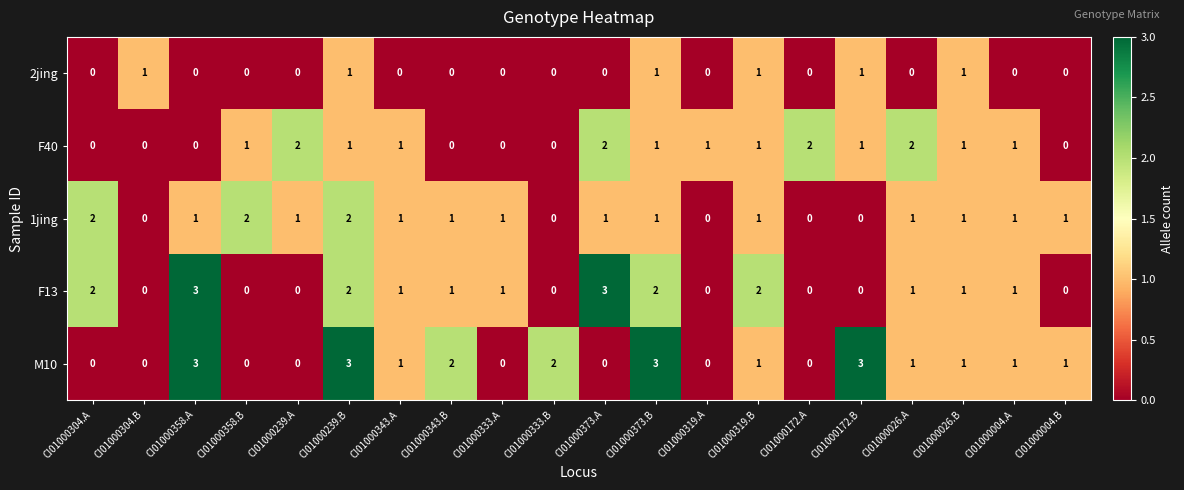

Is it true that 1jing equals 1 at CI01000026.B?

True